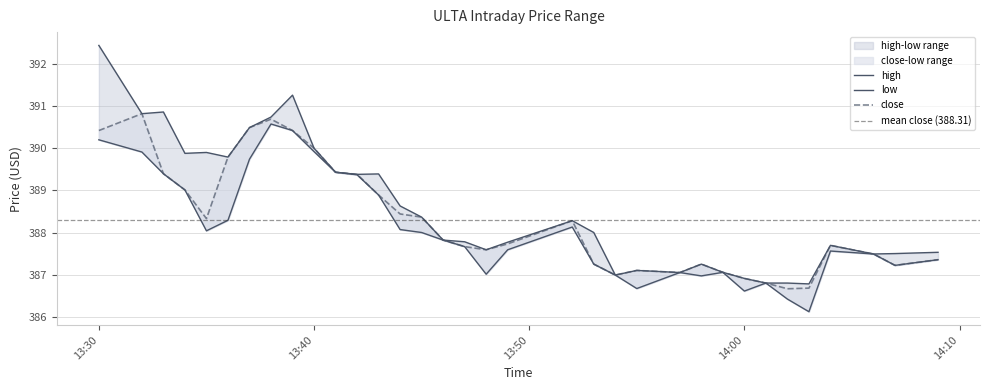

Does the chart display data point markers on the line(s)?

No